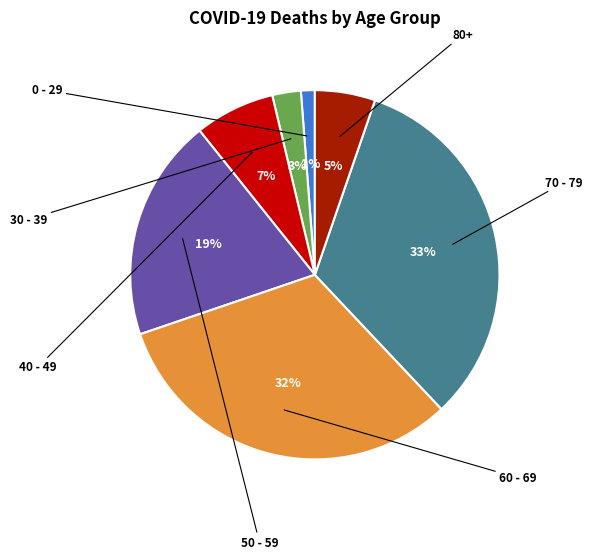

Is there a majority slice in this chart?

No